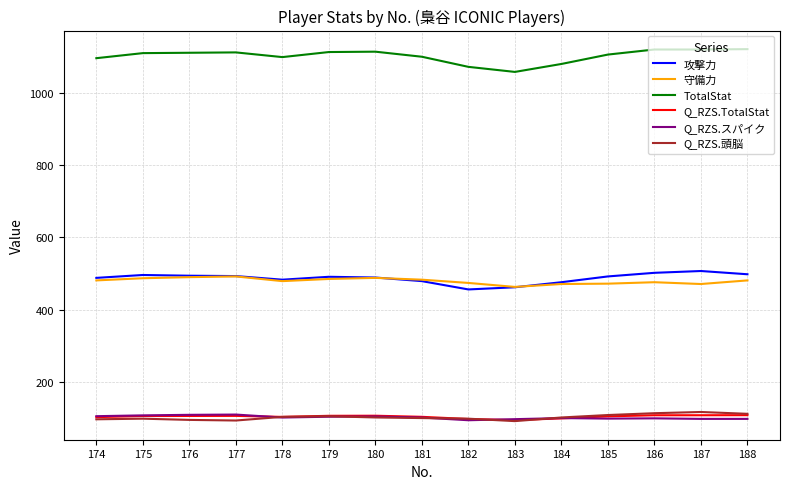

What is the difference between the Q_RZS.スパイク values at 176 and 175?

1.5